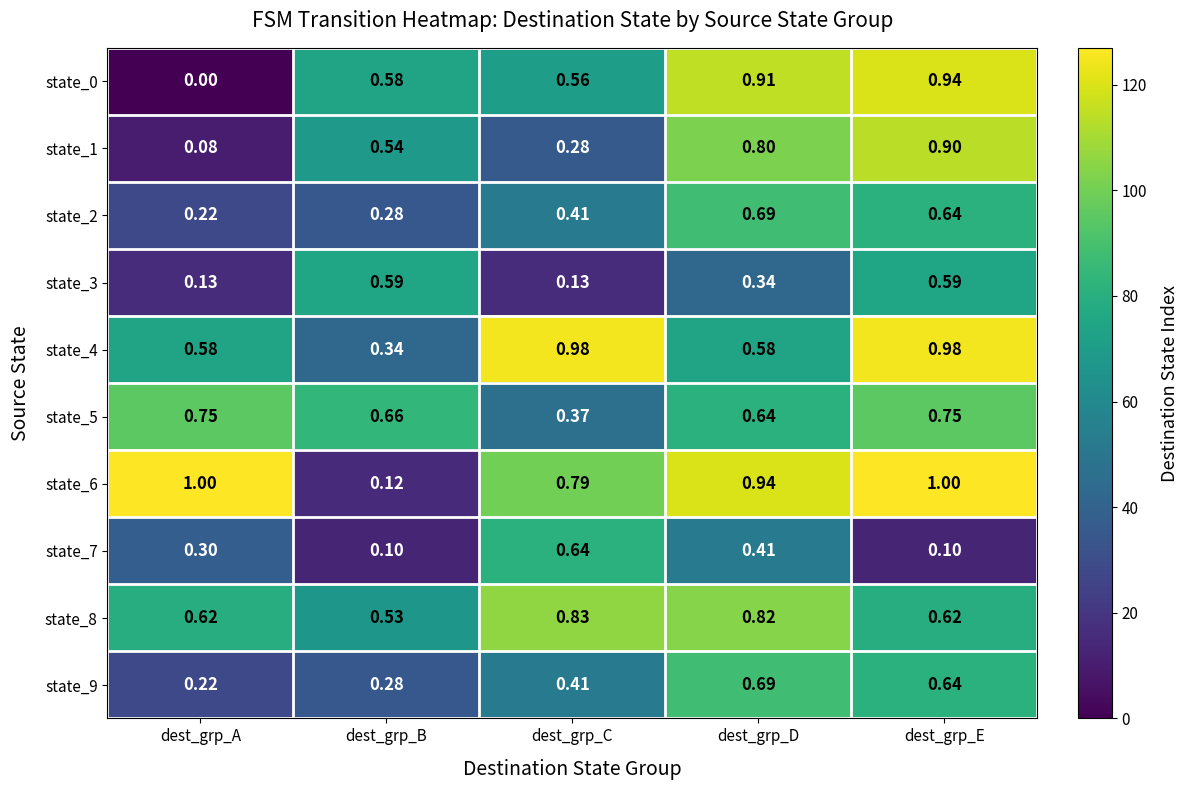

Which label corresponds to the smallest value in the chart?

dest_grp_A